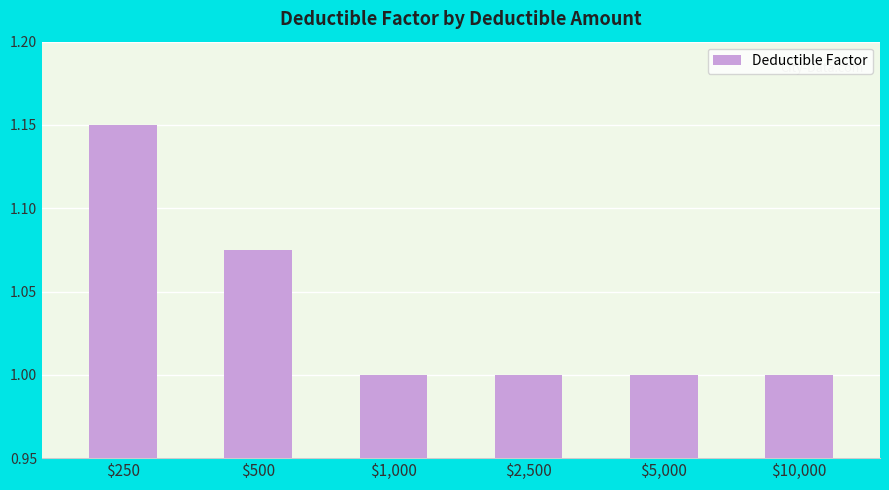

What is the value of the 4th bar from the left?

1.0